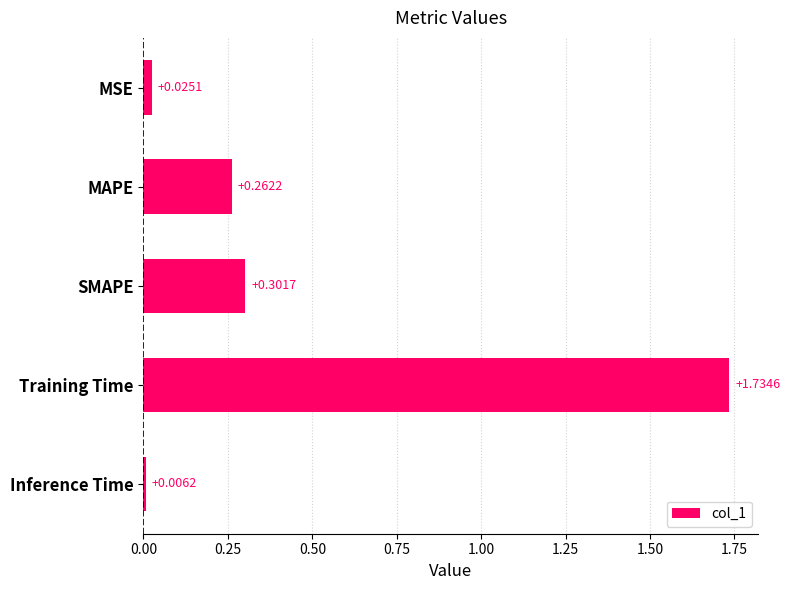

What is the label of the 3rd bar from the top?

SMAPE